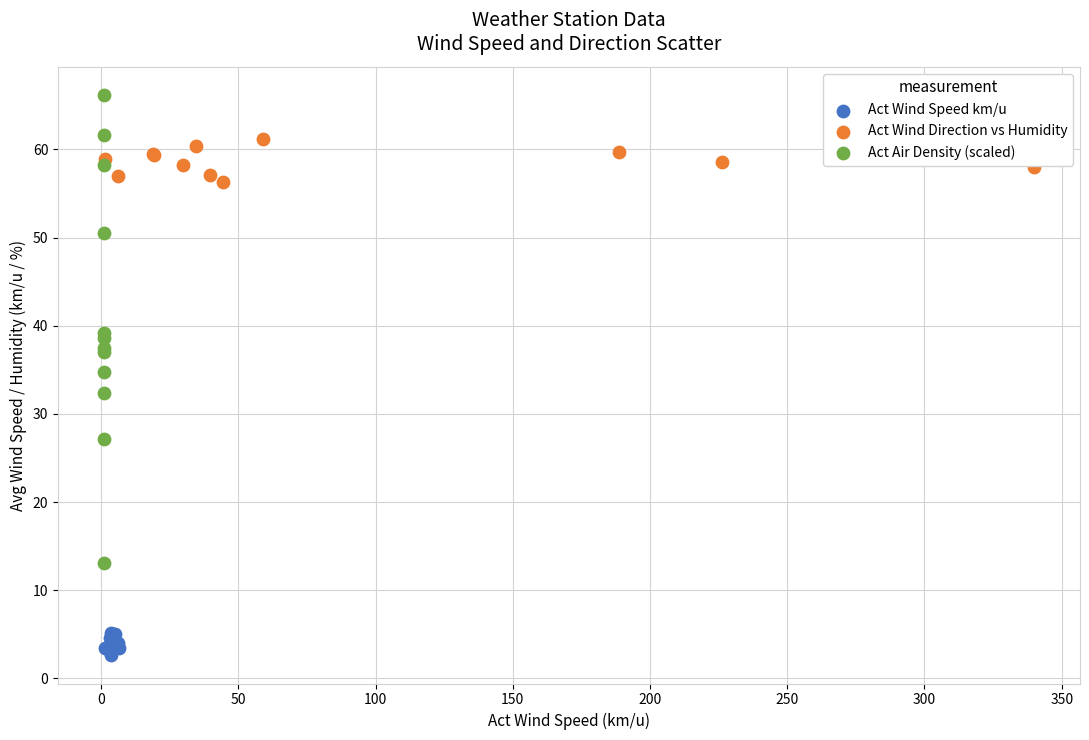

Which series has the largest Y range (max minus min)?

Act Air Density (scaled)